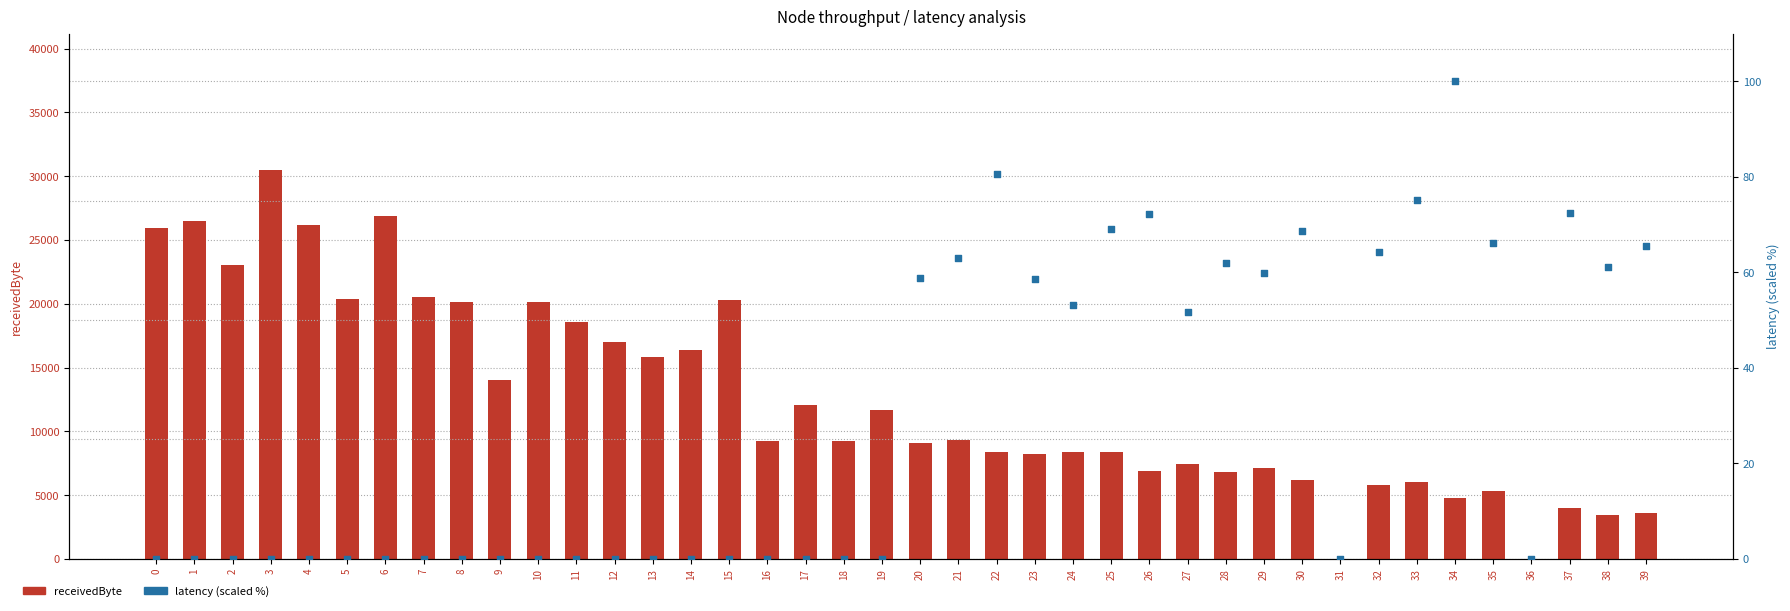

Which series has the largest total across all categories?

receivedByte